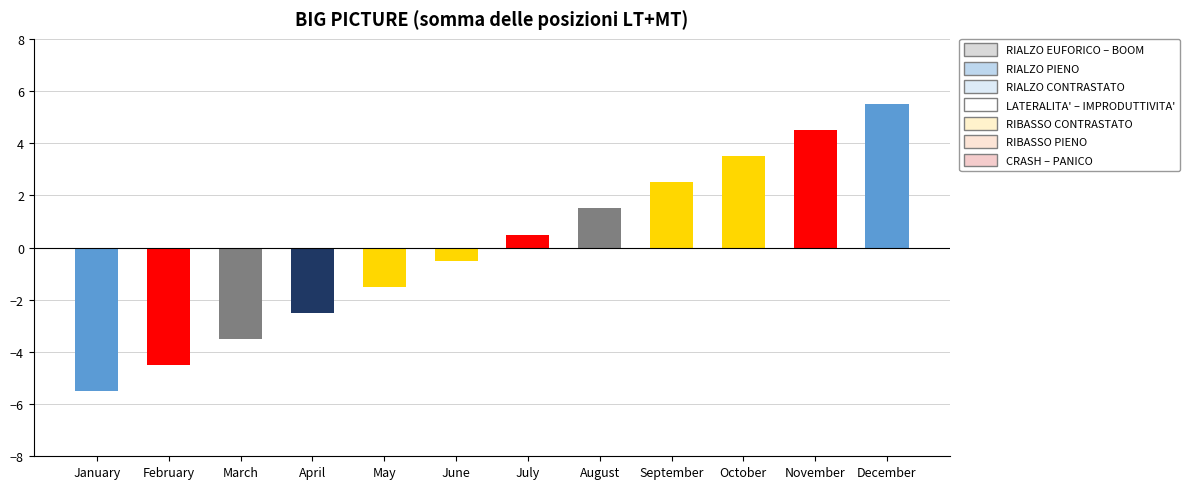

Rank the categories by value from highest to lowest.

December, November, October, September, August, July, June, May, April, March, February, January